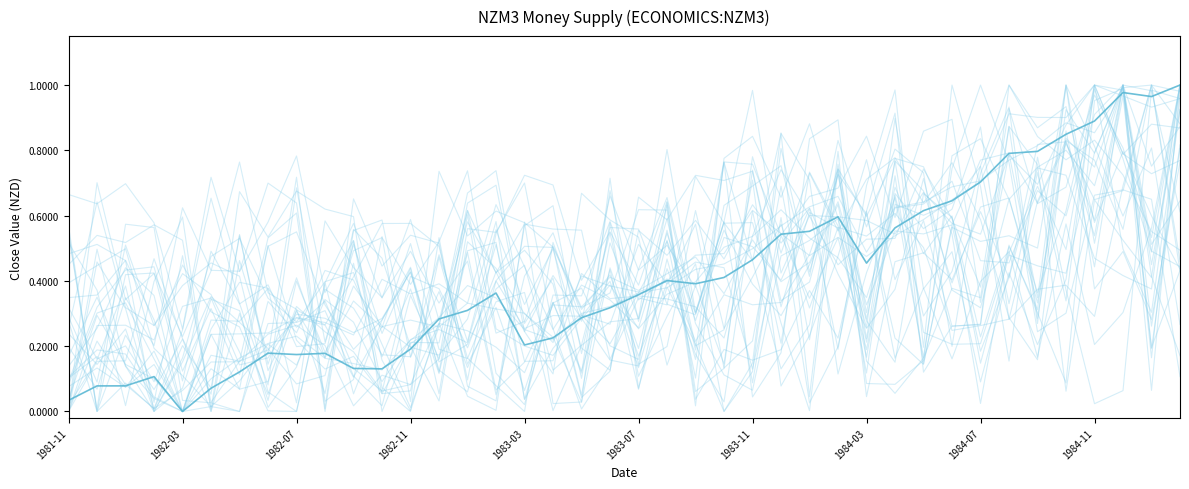

How many interior local valleys (lower than both neighbors) does the data have?

7